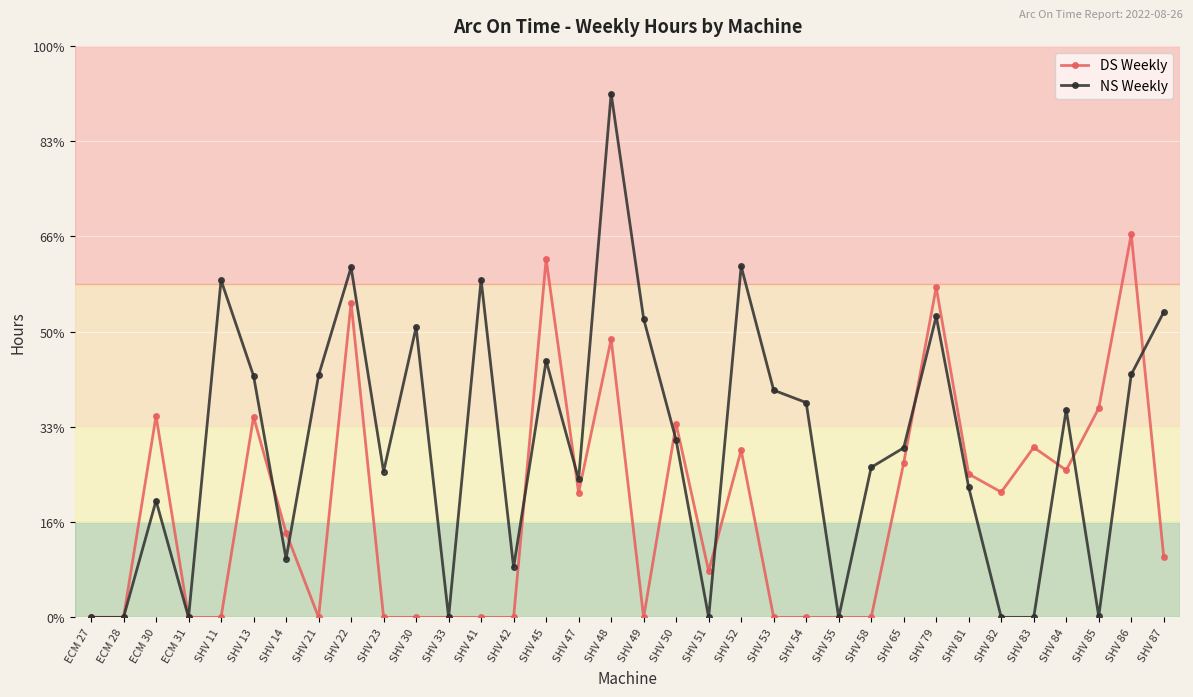

Does the chart have visible grid lines?

Yes